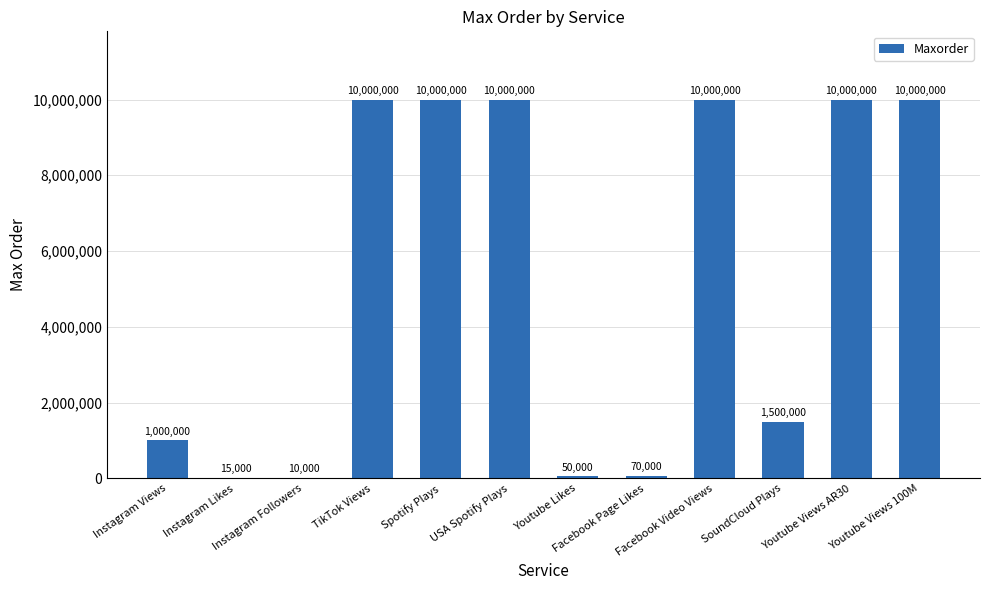

At which label is the value closest to 5005000?

SoundCloud Plays